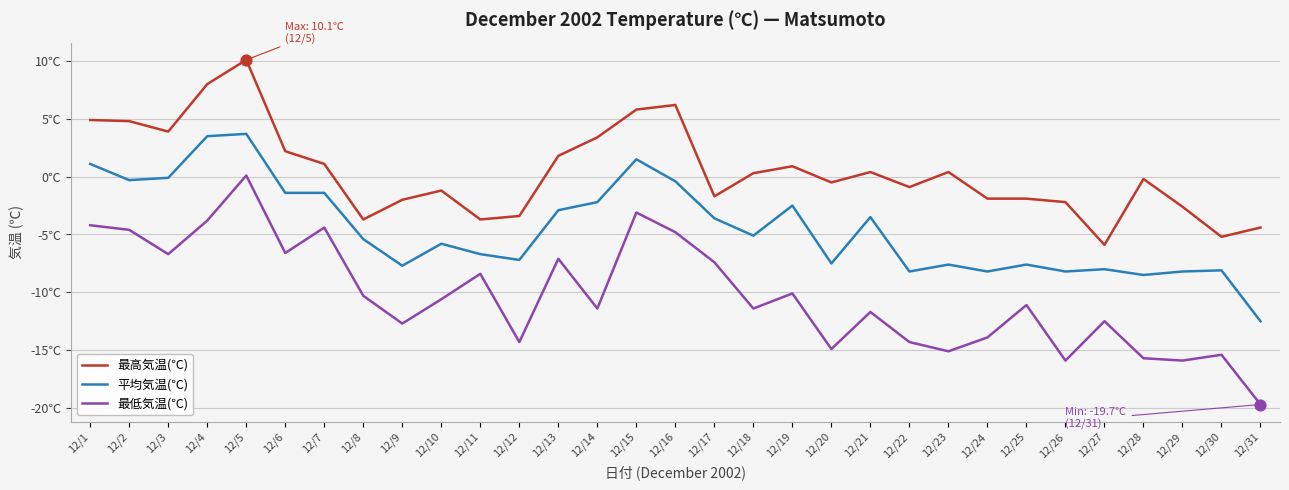

What are all the series names shown in the legend?

最高気温(℃), 平均気温(℃), 最低気温(℃)